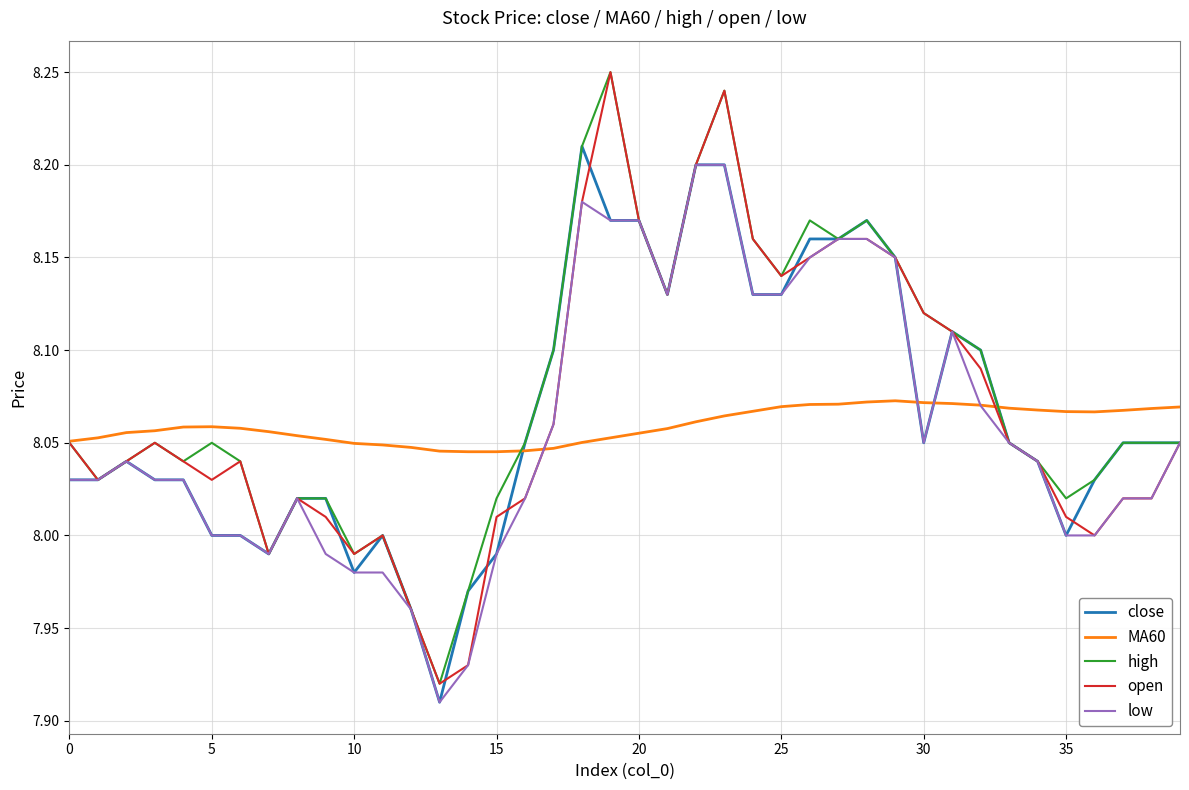

What is the average value of the MA60 series?

8.1